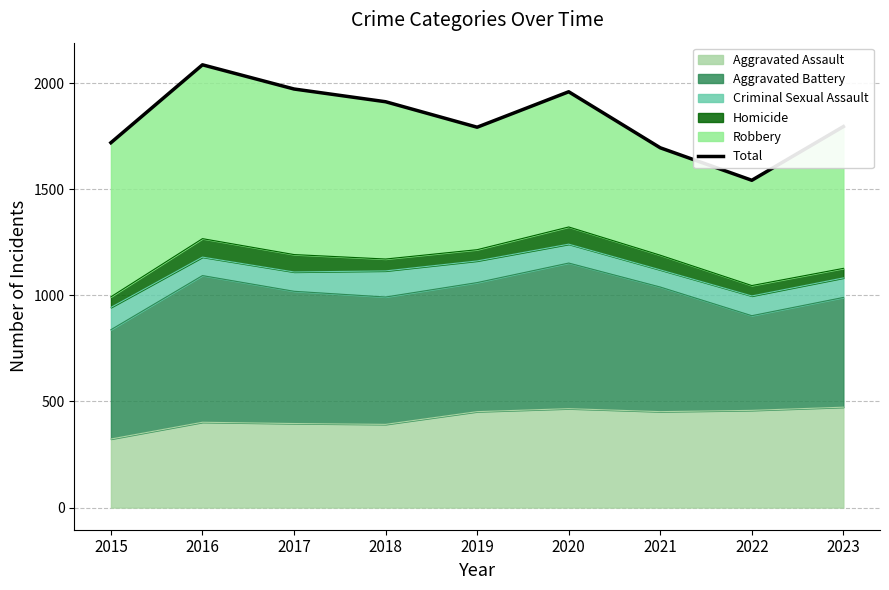

List the labels in order of value, smallest first.

2022, 2021, 2015, 2019, 2023, 2018, 2020, 2017, 2016